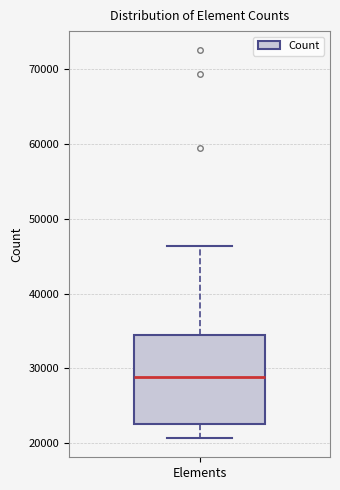

Transcribe this box plot: give where the median line is, the range the box spans, and where the two whiskers end, as read against the y-axis. The values are not printed on the chart, so give them approximately, as read against the axis.

median 29000, box 23000 to 34000, whiskers 21000 to 46000